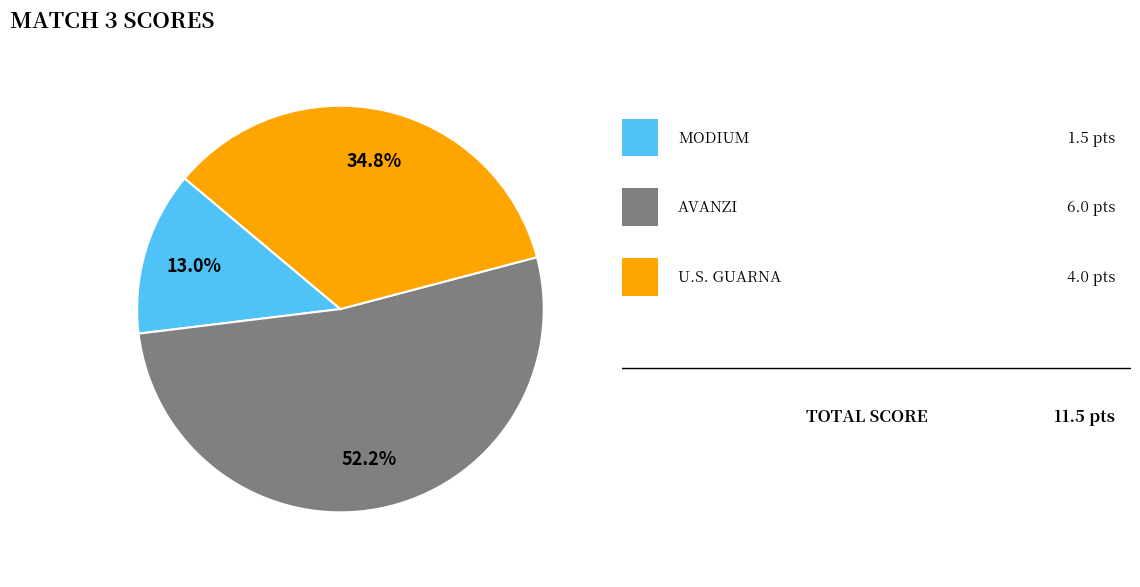

Is there any slice that represents more than half of the pie?

Yes